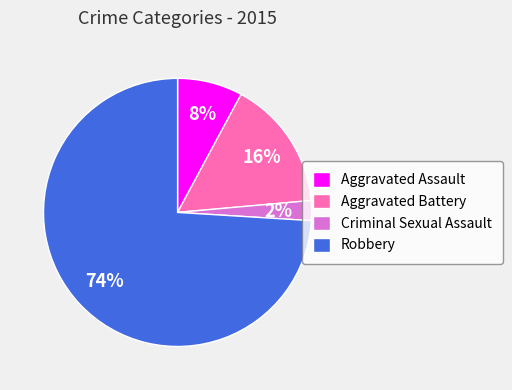

To the nearest percent, what percentage of the pie is Criminal Sexual Assault?

2%